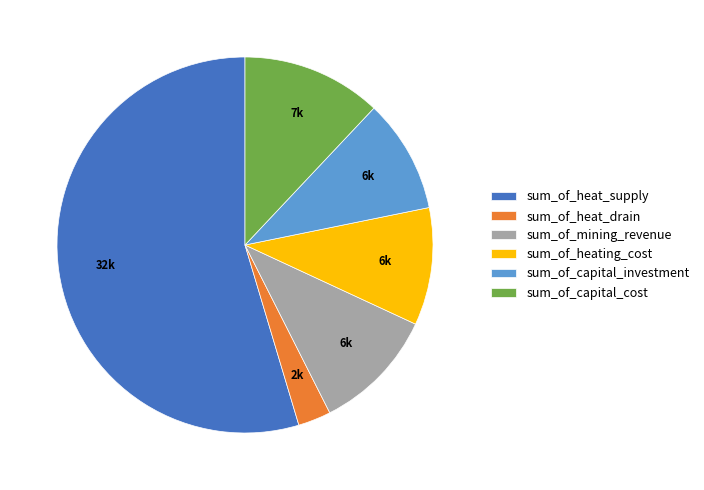

What is the smallest slice in the pie chart?

sum_of_heat_drain